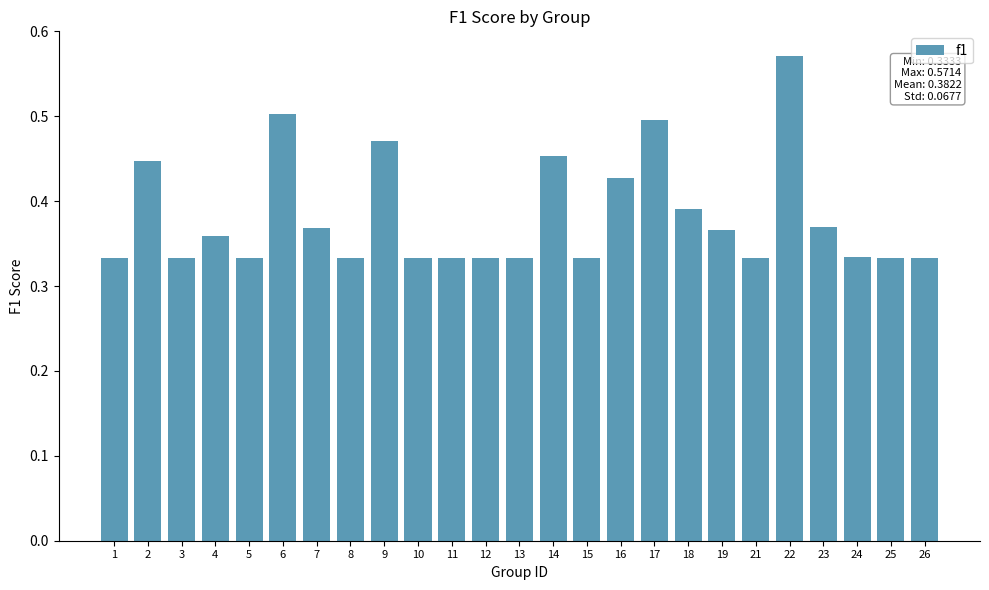

True or false: the data shows 1.0 at 22.

False